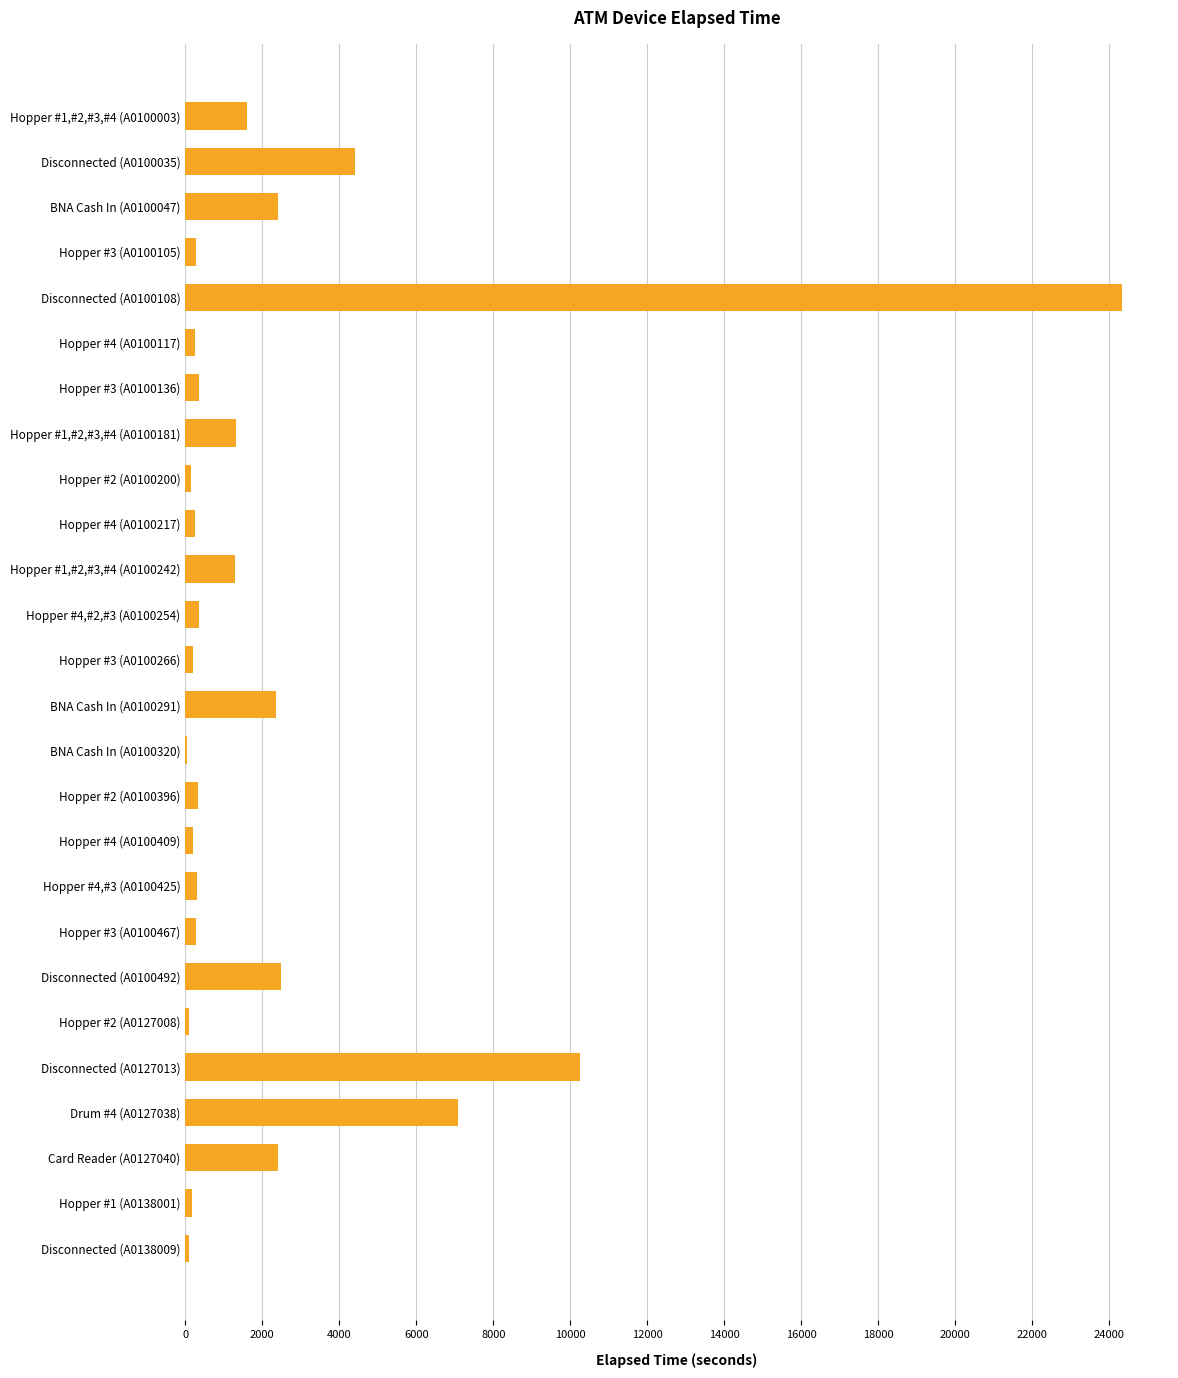

True or false: the data shows 2416 at Hopper #1,#2,#3,#4 (A0100003).

False